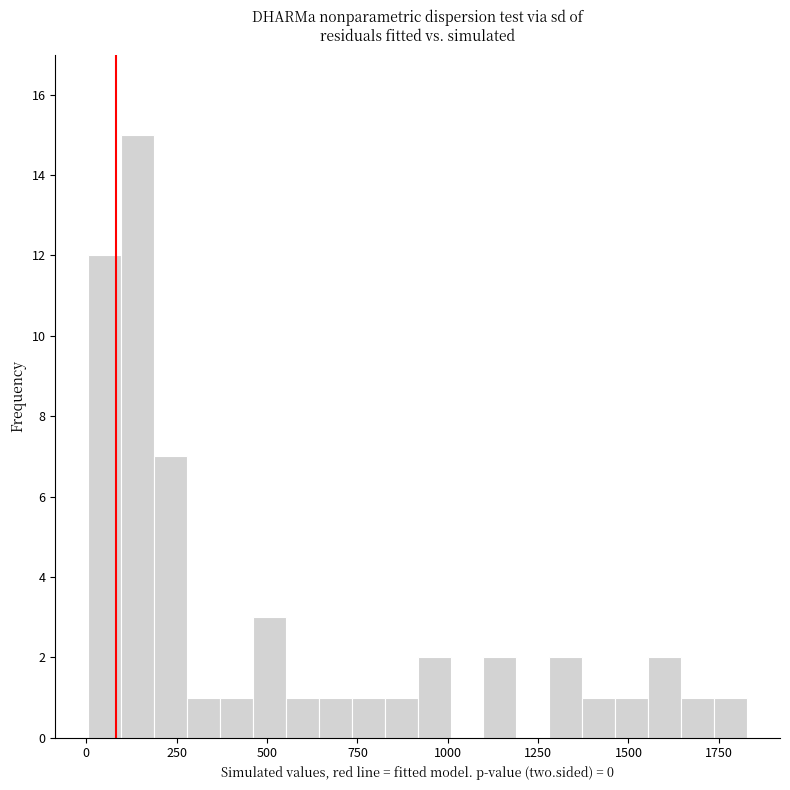

Read against the x-axis, roughly where is the centre of the tallest bar?

150